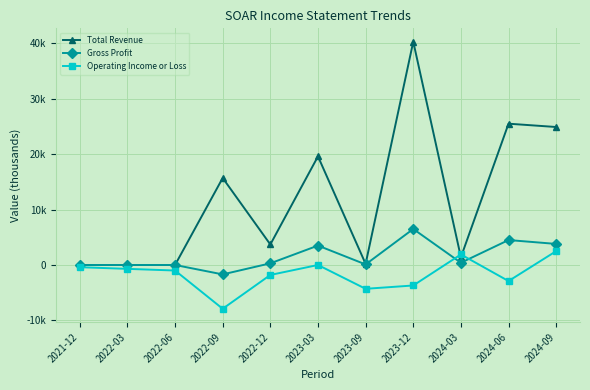

What is the spread (max minus min) of values at 2022-12?

5500